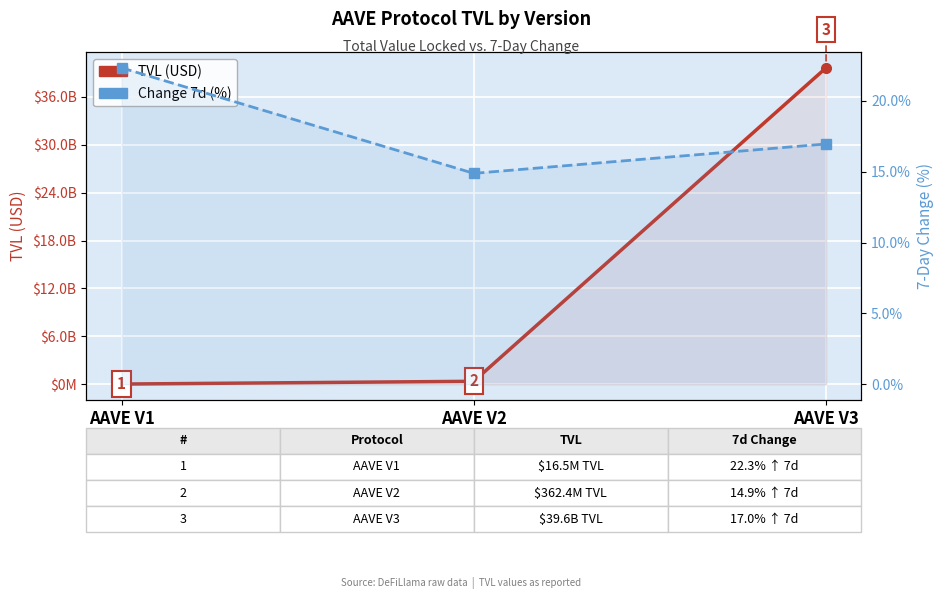

Rank the series by their maximum value, from lowest to highest.

Change 7d (%), TVL (USD)